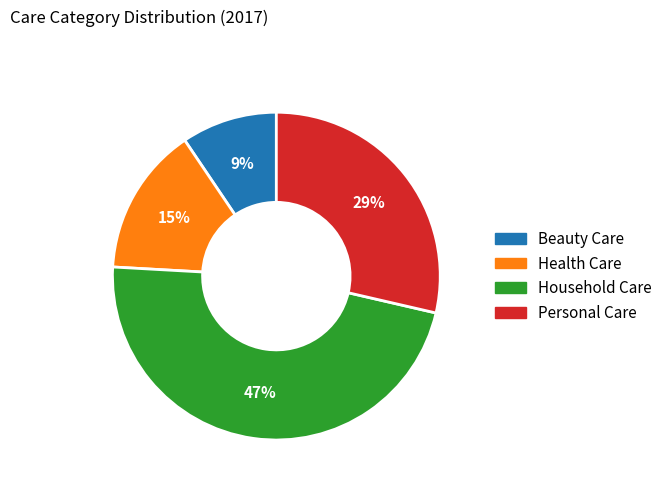

To the nearest percent, what portion does Health Care represent?

15%